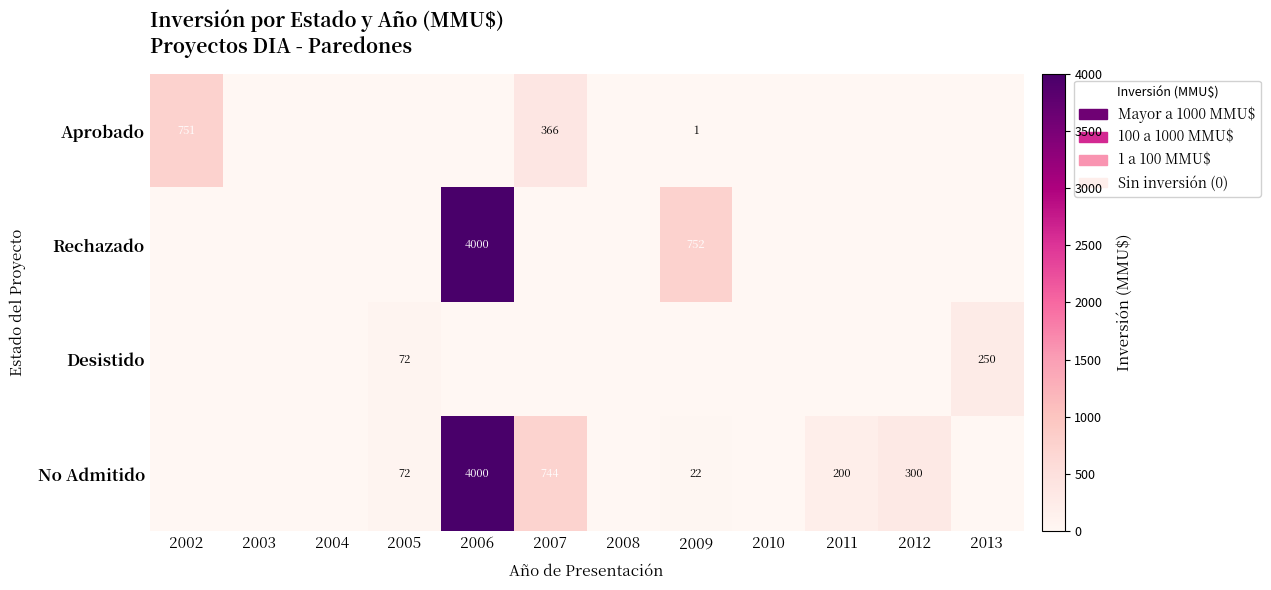

At which category does the chart reach its peak across all series?

2006